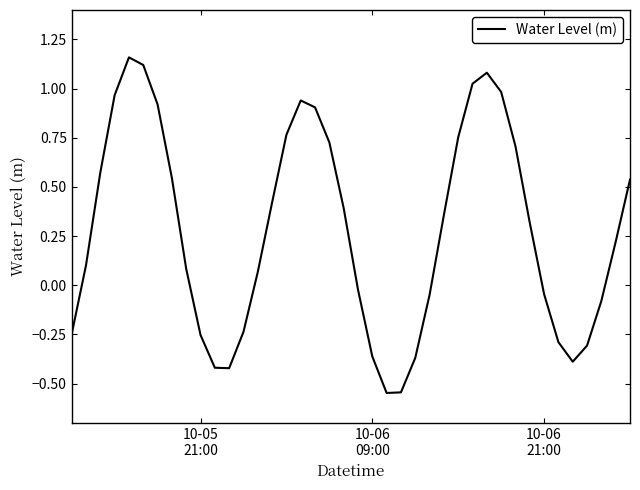

What is the average value?

0.3